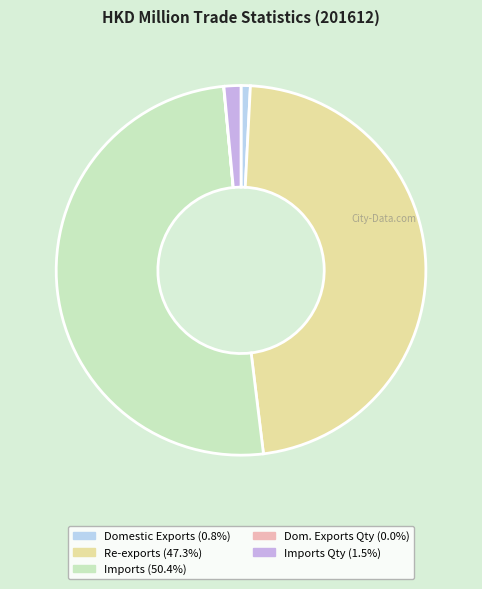

Does Imports Qty (1.5%) represent more than half of the total?

No